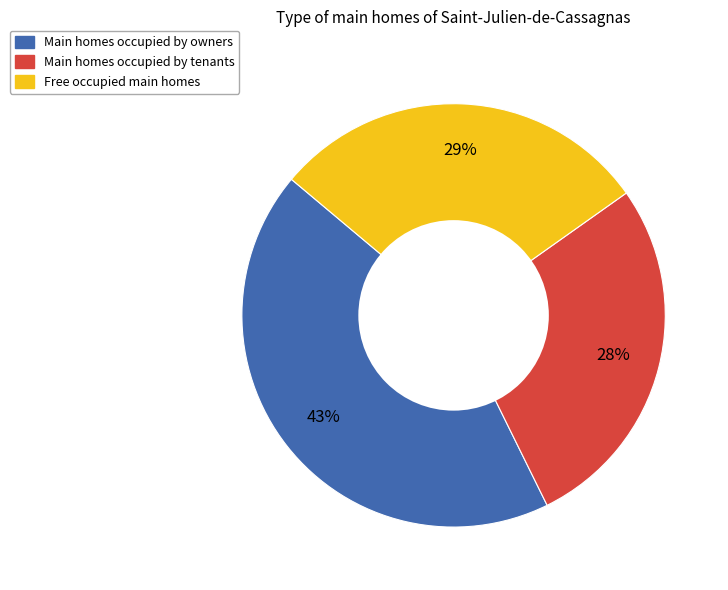

How many segments does this pie chart have?

3